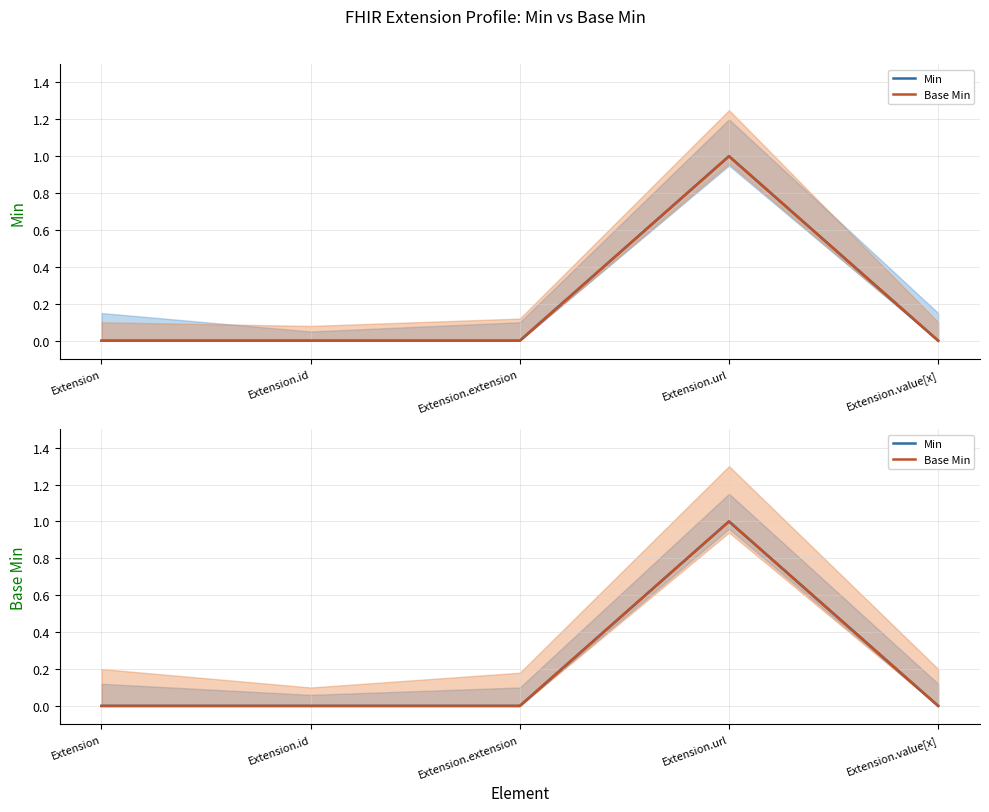

True or false: Base Min and Min cross at least once.

False